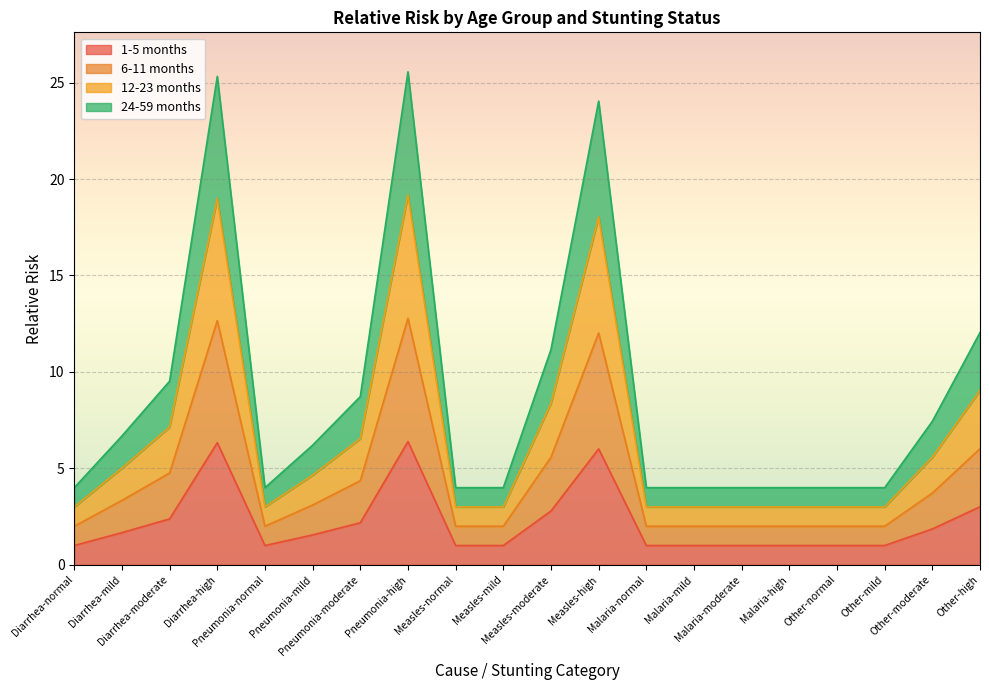

Which label corresponds to the largest value in the chart?

Pneumonia-high